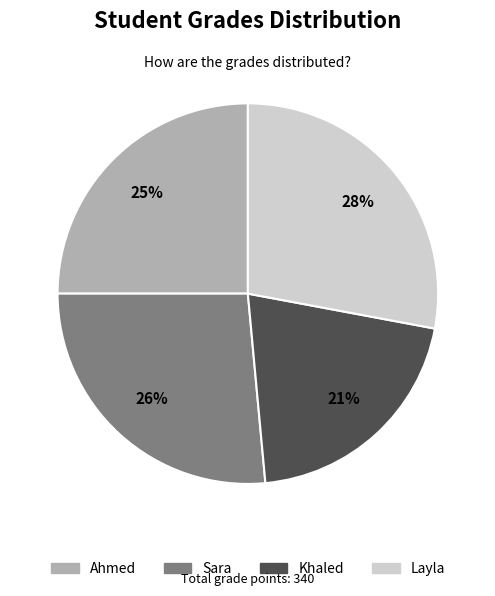

True or false: Ahmed accounts for 15% of the total.

False